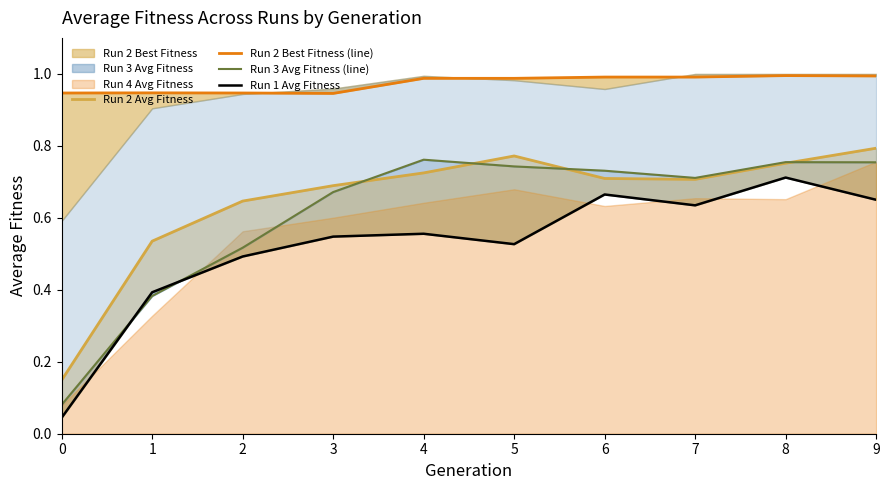

After their last crossing, which series has the higher values: Run 1 Avg Fitness or Run 3 Avg Fitness (line)?

Run 3 Avg Fitness (line)